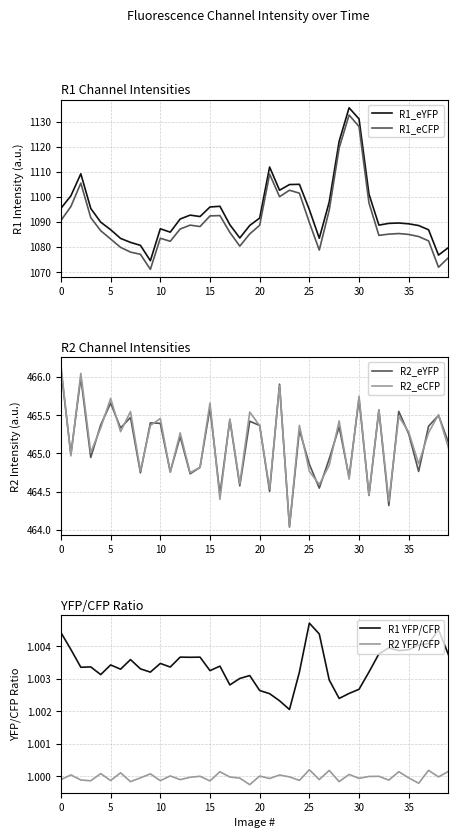

How many lines are shown in the chart?

6